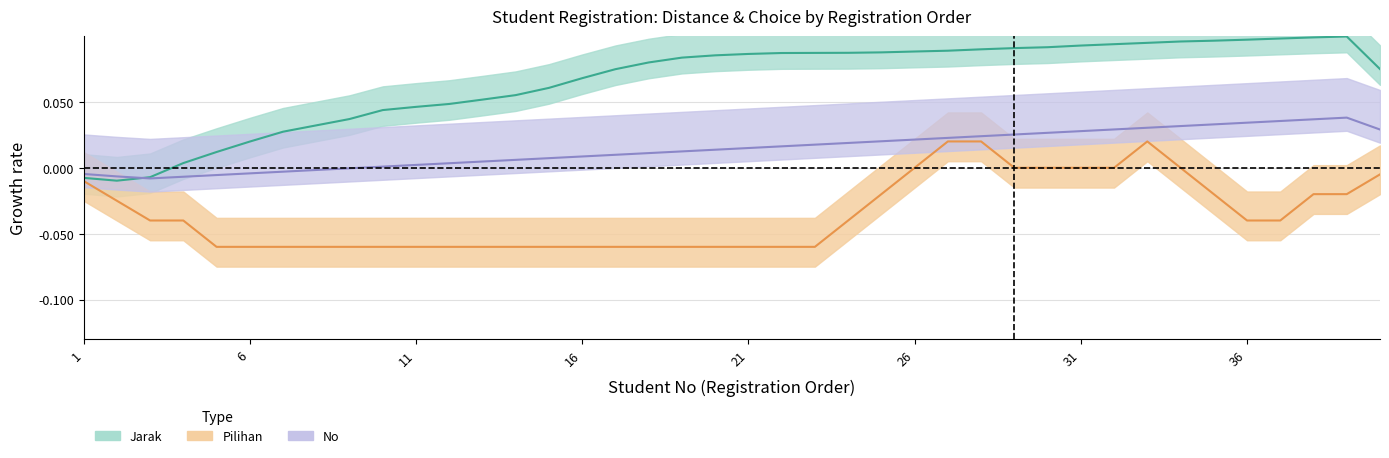

True or false: Jarak has more than 0 interior local peaks.

True